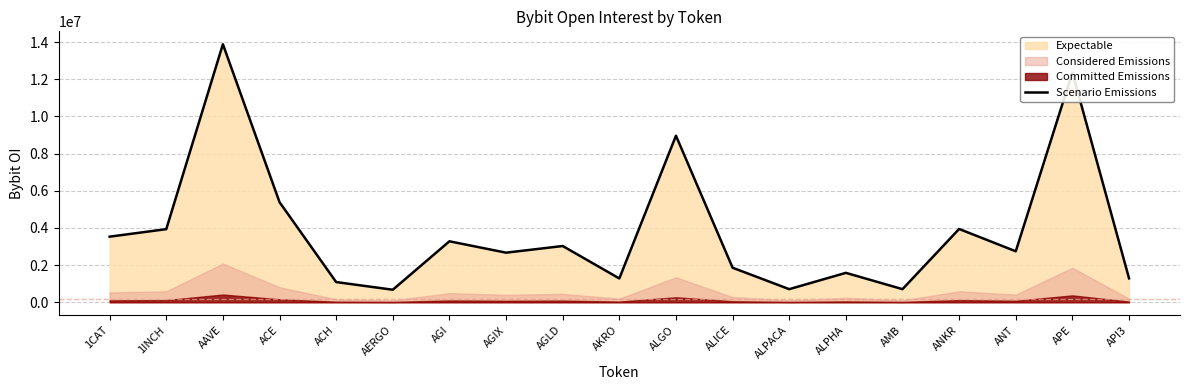

What is the label of the 13th point from the right?

AGI